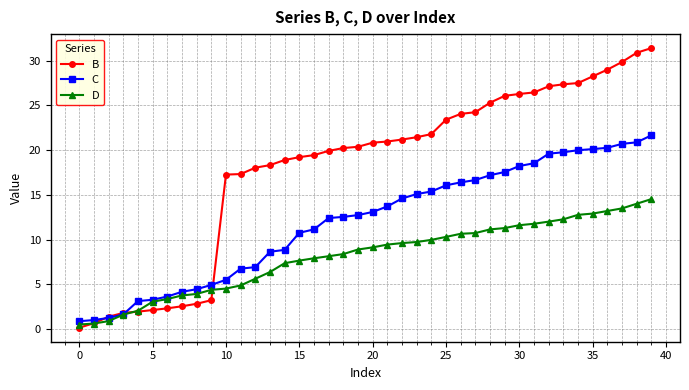

Which series has the largest range (max minus min)?

B